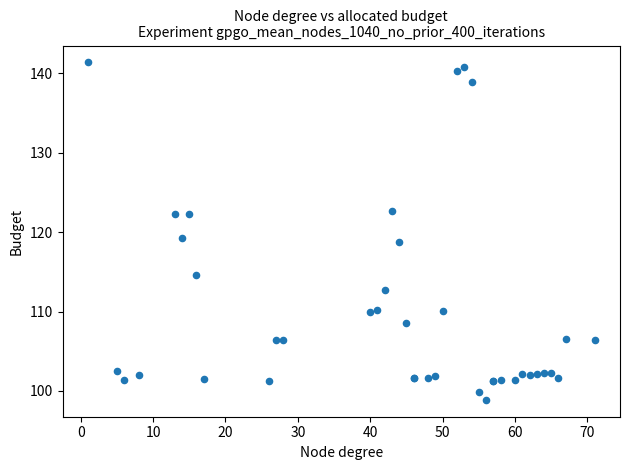

What Y value in the scatter plot is closest to 120?

119.3